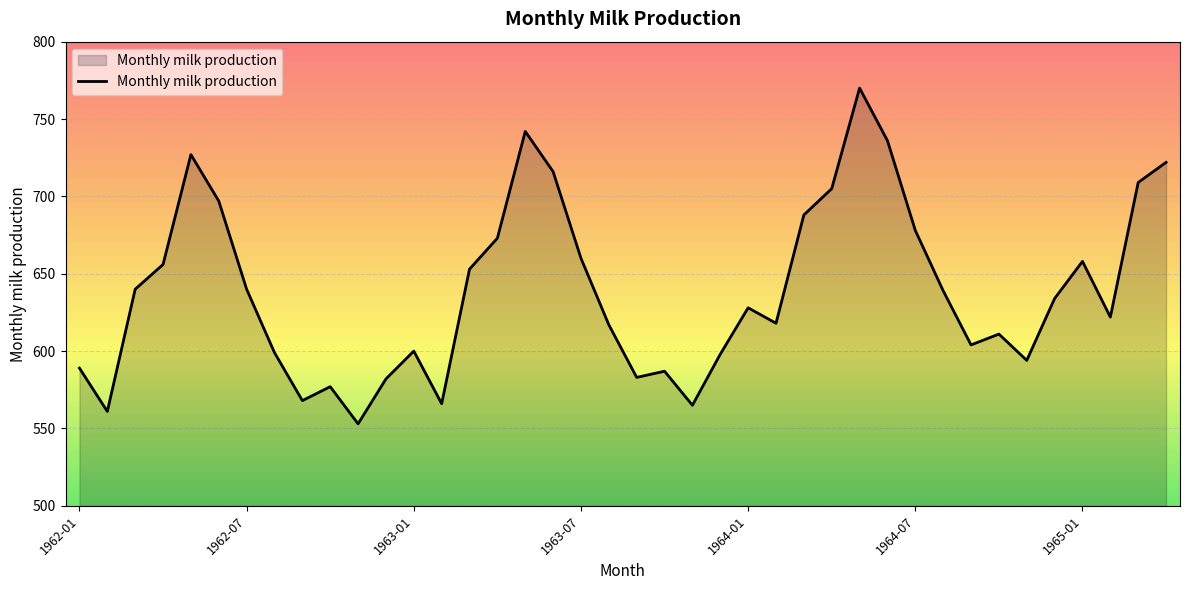

What is the difference between the maximum and minimum values?

217